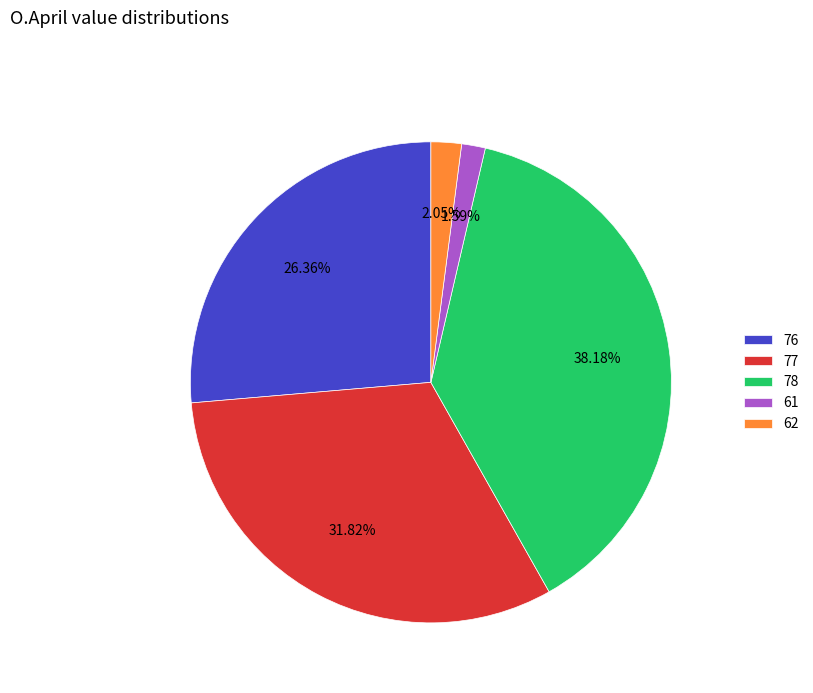

Count the number of slices in the pie.

5